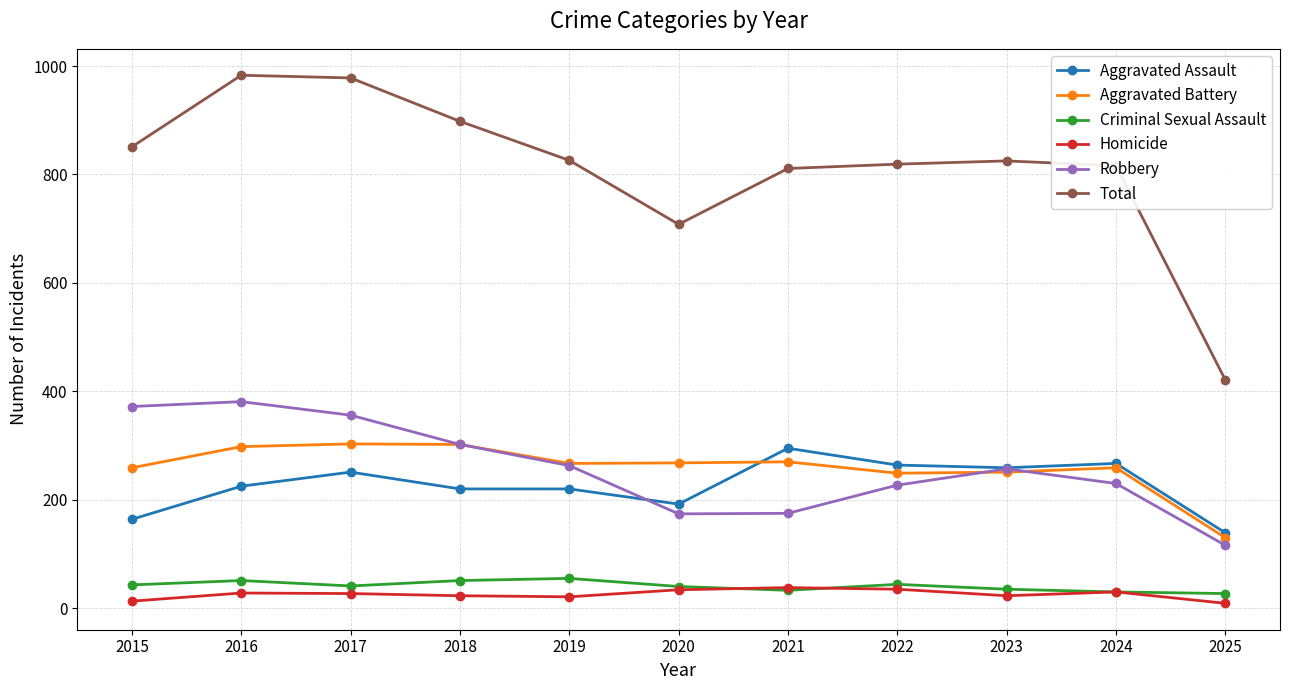

How many interior local valleys does the Robbery series have?

1